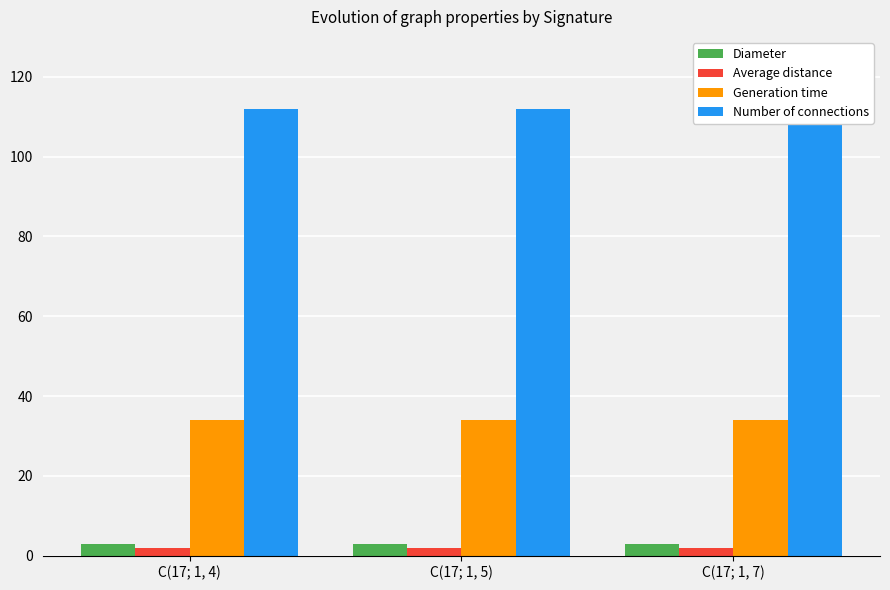

Does the chart contain stacked bars?

No